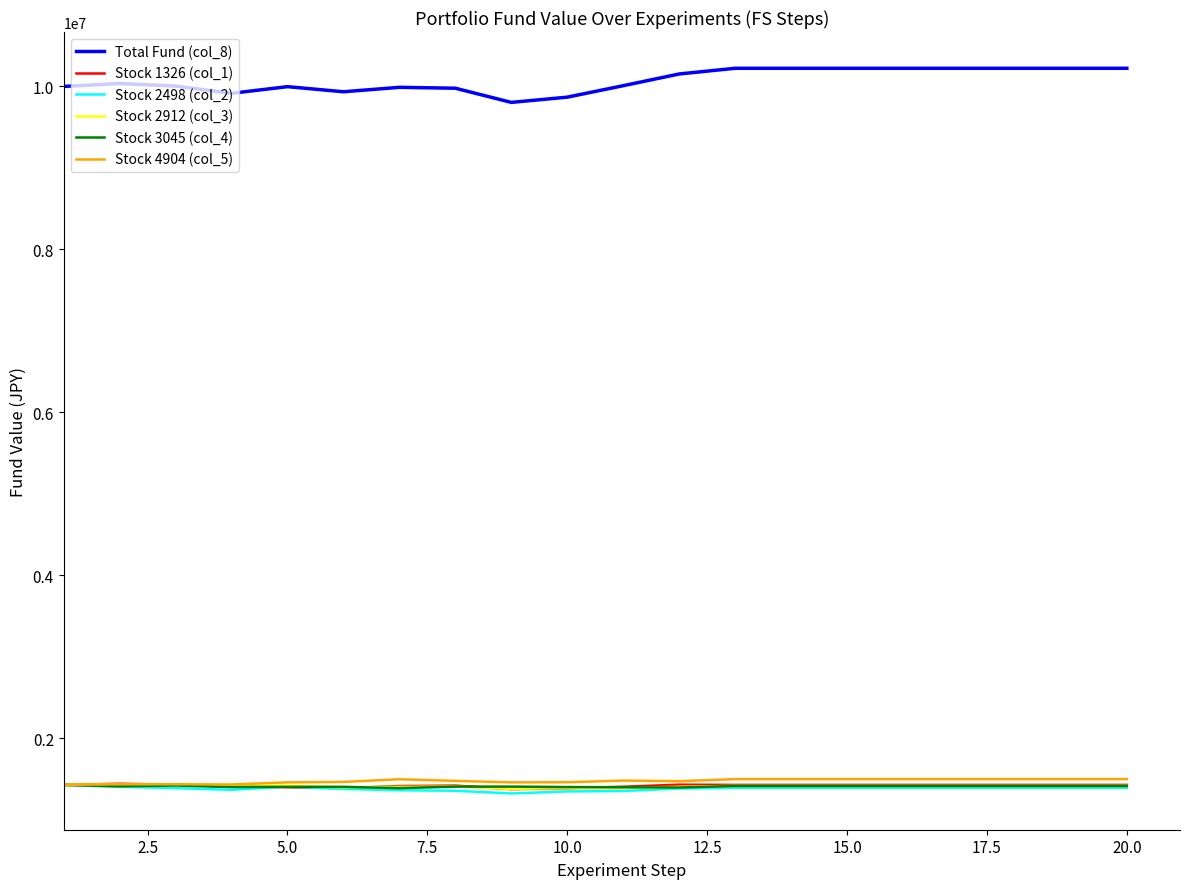

What is the minimum value shown in the chart?

1323691